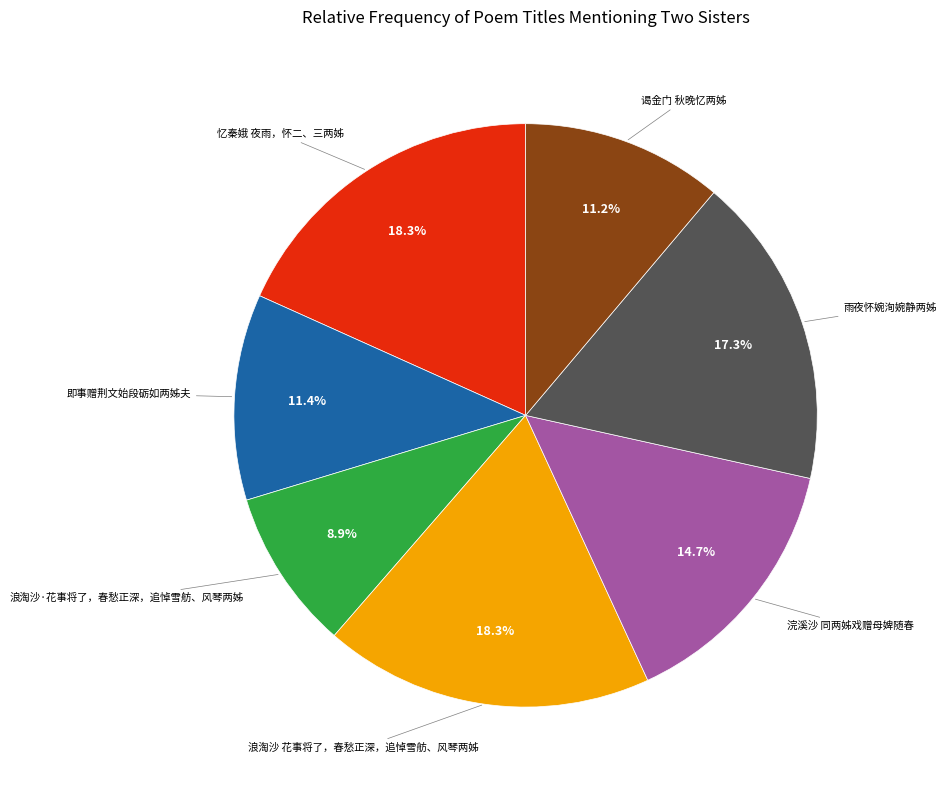

Which has a higher value, 浪淘沙·花事将了，春愁正深，追悼雪舫、风琴两姊 or 浪淘沙 花事将了，春愁正深，追悼雪舫、风琴两姊?

浪淘沙 花事将了，春愁正深，追悼雪舫、风琴两姊